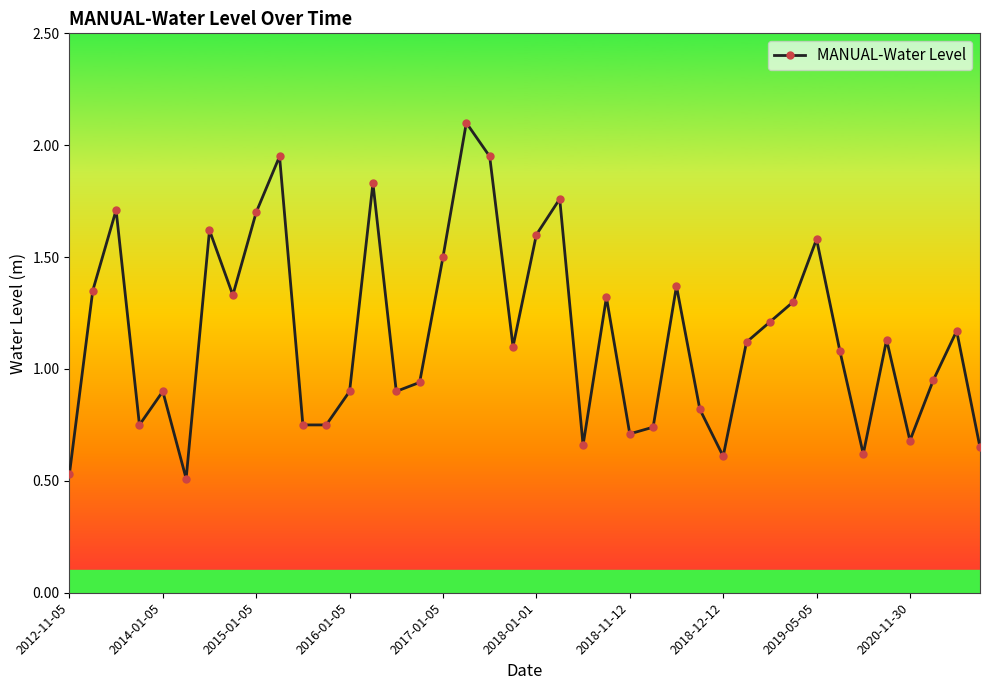

True or false: there are more than 1 points higher than both neighbors.

True